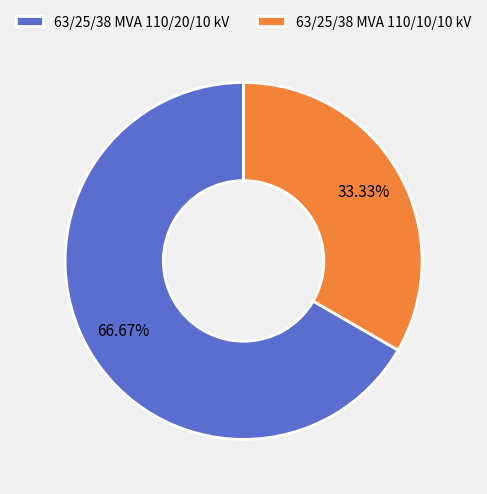

True or false: 63/25/38 MVA 110/20/10 kV accounts for 67% of the total.

True